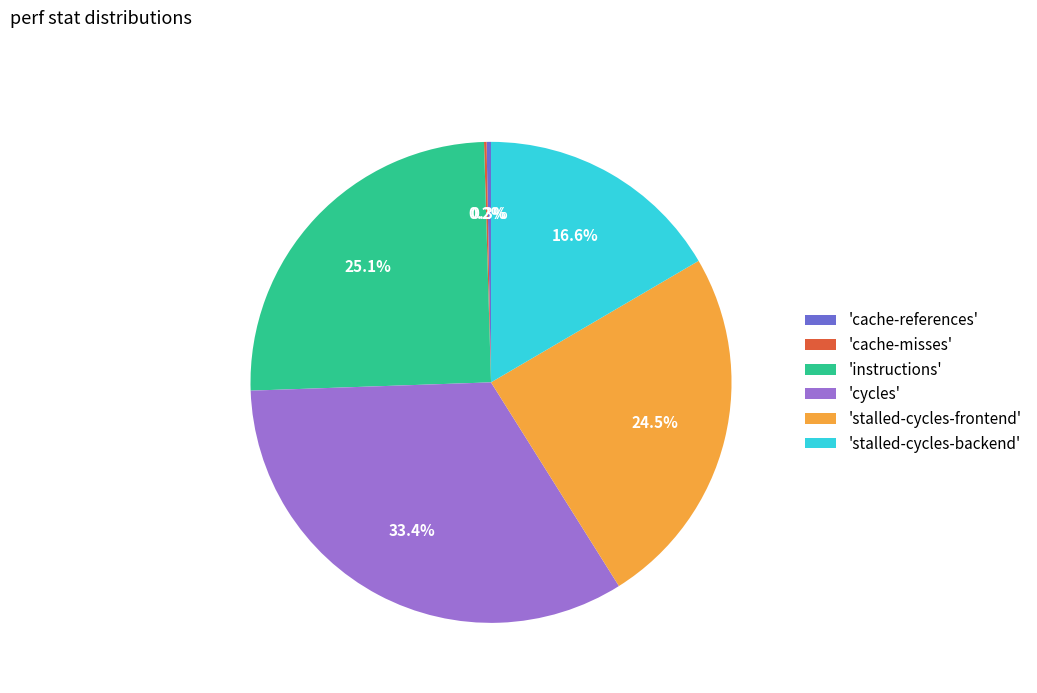

What is the ratio of the value at 'cycles' to the value at 'instructions'?

1.3